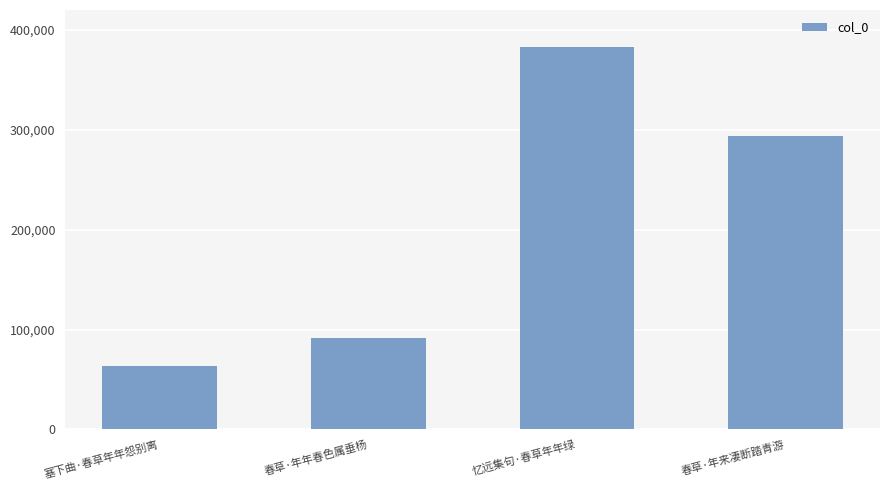

Is it true that the value at 塞下曲·春草年年怨别离 is 63495?

True